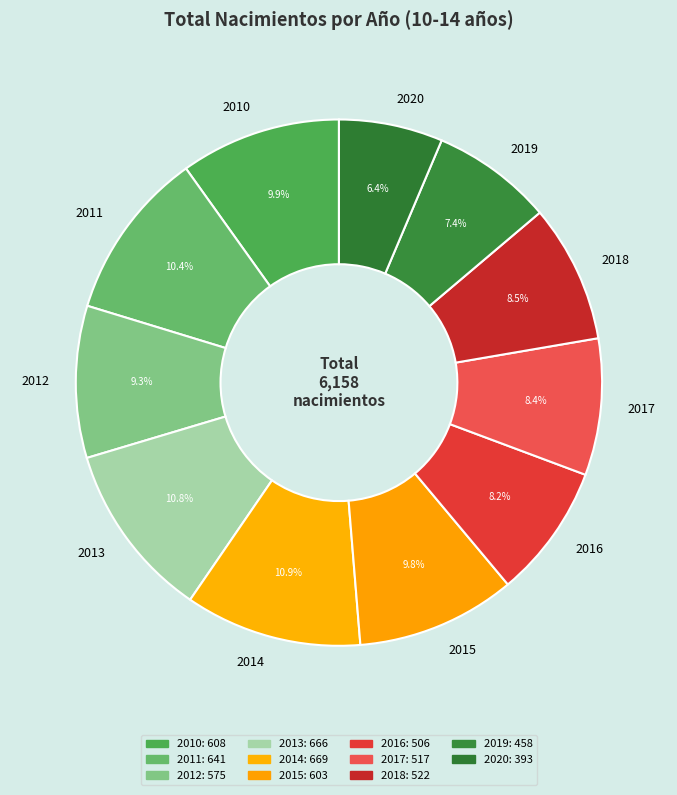

What percentage is the 2011 slice, to the nearest percent?

10%